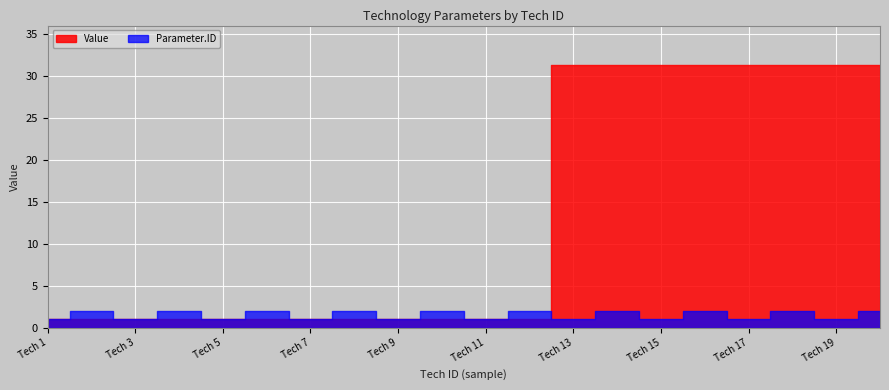

Between which two adjacent categories do Parameter.ID and Value first intersect?

12 and 13